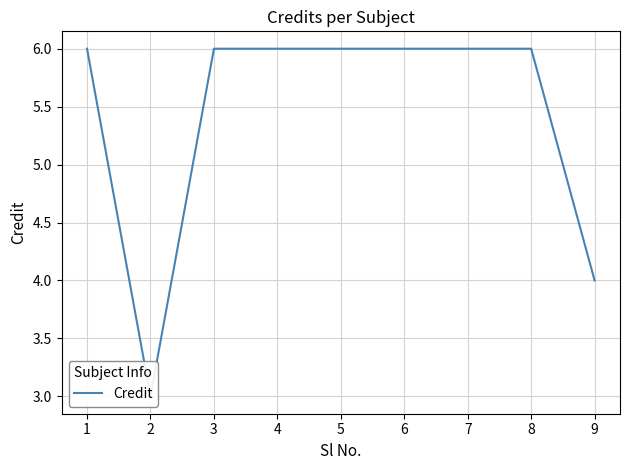

Reading right to left, transcribe all the data shown in this chart.

4	6	6	6	6	6	6	3	6